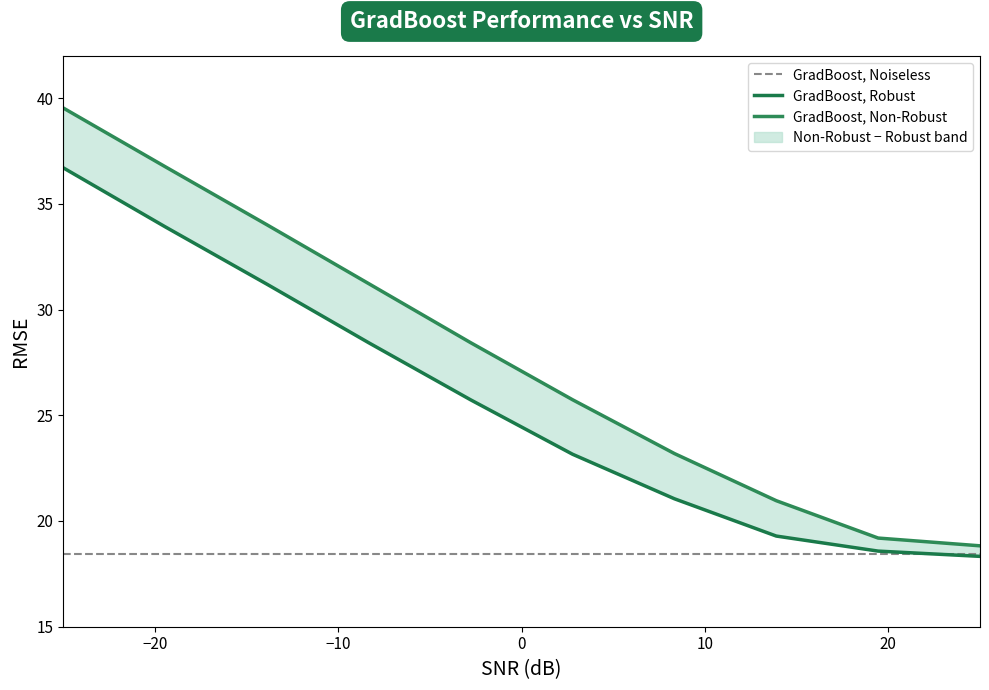

The value of GradBoost, Noiseless at 0 is 6.0. True or false?

False